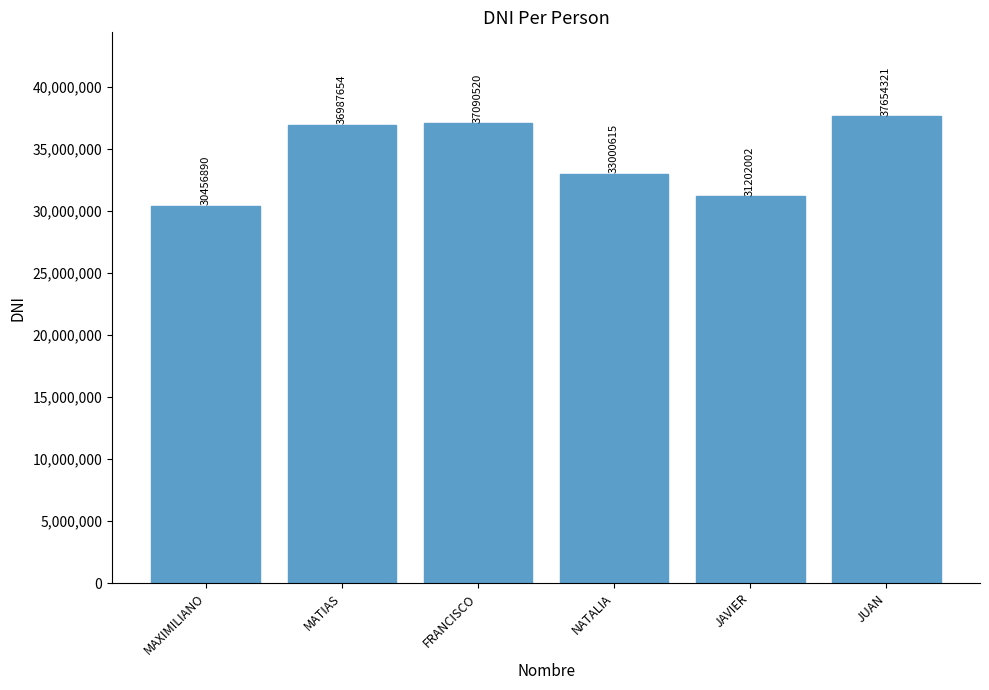

Reading left to right, transcribe all the data shown in this chart.

MAXIMILIANO=30456890	MATIAS=36987654	FRANCISCO=37090520	NATALIA=33000615	JAVIER=31202002	JUAN=37654321